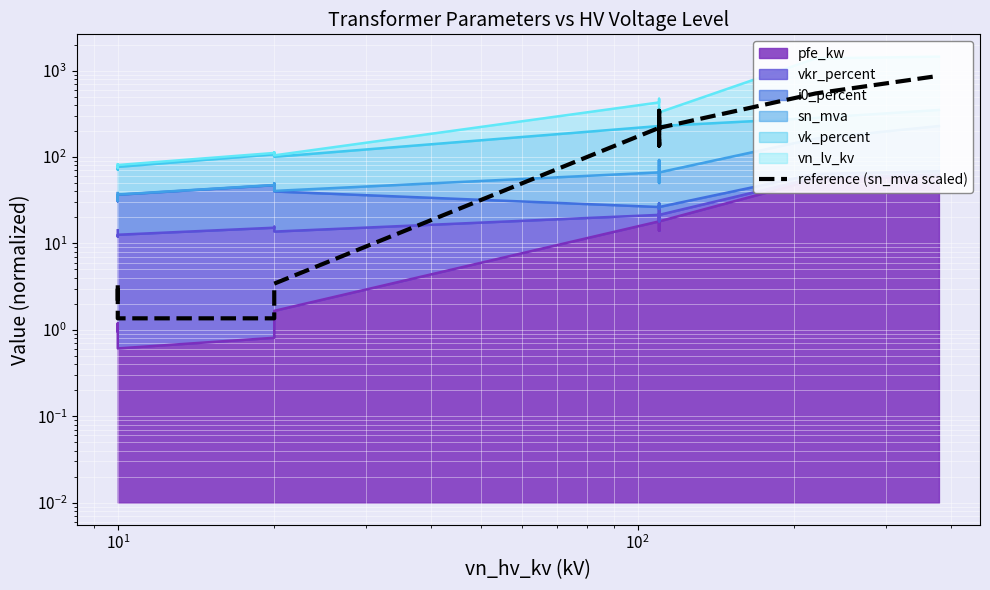

The chart shows a value of 184.6 at 10. True or false?

False